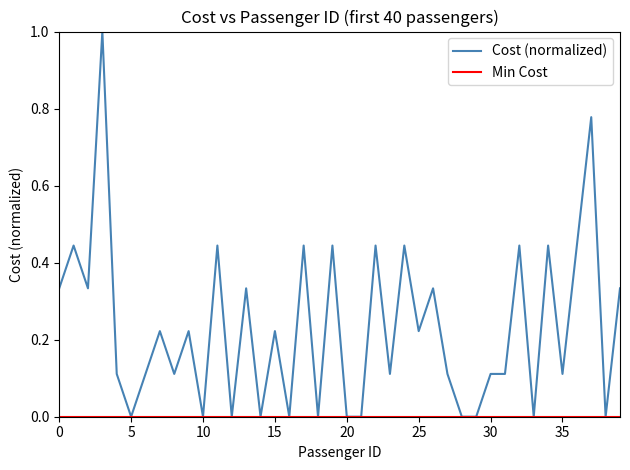

Does the chart display data point markers on the line(s)?

No